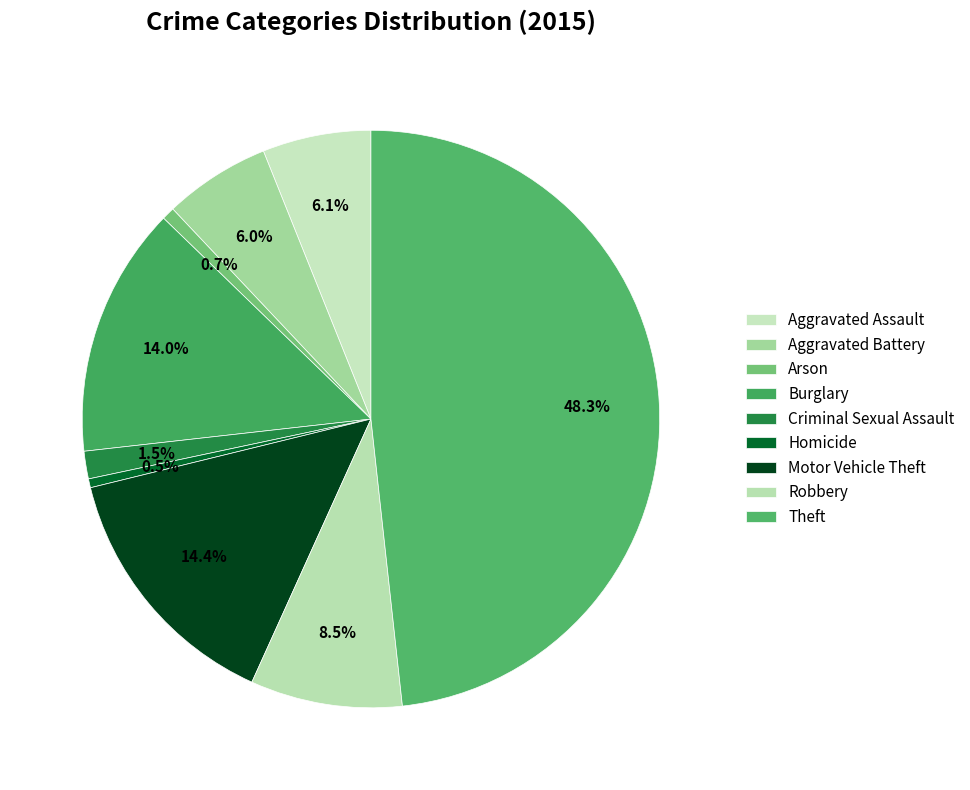

The Motor Vehicle Theft slice represents 14% of the pie. True or false?

True